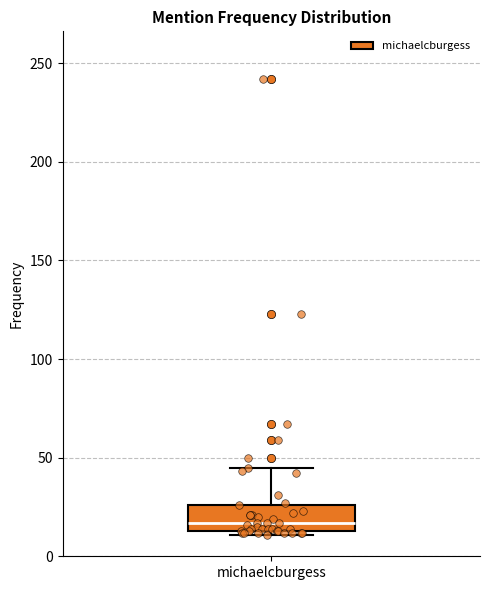

Read this box plot against the y-axis: the position of the median line, the range covered by the box, and the ends of both whiskers. The values are not printed on the chart, so give them approximately, as read against the axis.

median 15 (just above the box's lower edge), box 15 to 25, whiskers 10 to 45